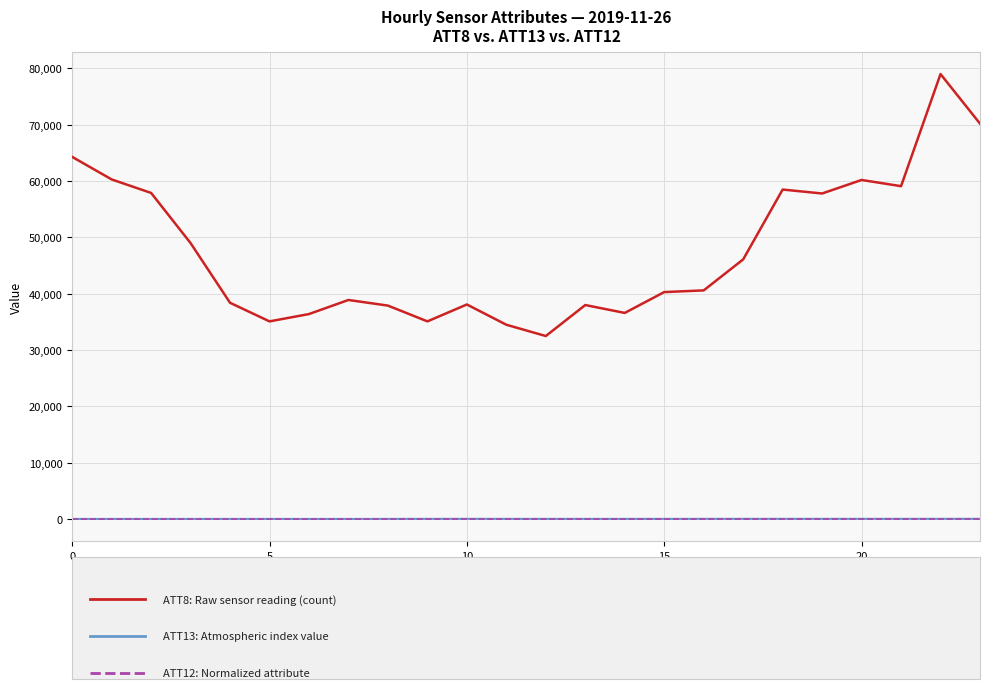

What is the greatest value displayed?

79000.0